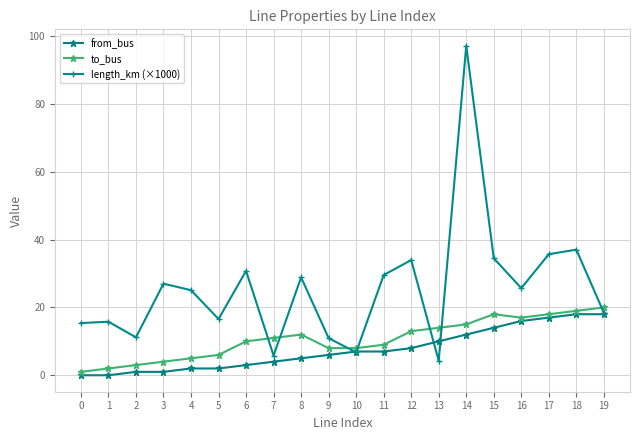

Does the chart display data point markers on the line(s)?

Yes